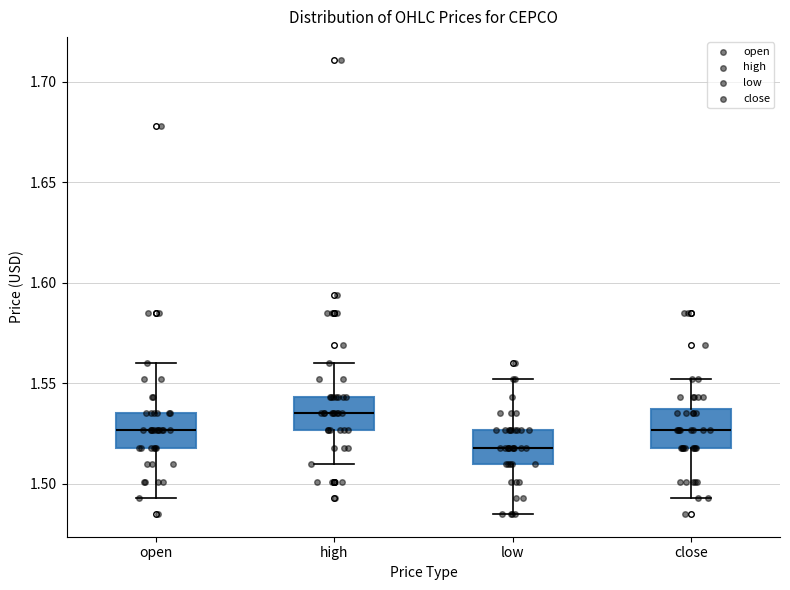

Reading left to right, transcribe this box plot: for each box, give where its median line is, the range the box spans, and where its two whiskers end, as read against the y-axis. The values are not printed on the chart, so give them approximately, as read against the axis.

open: median 1.525, box 1.520 to 1.535, whiskers 1.495 to 1.560
high: median 1.535, box 1.525 to 1.545, whiskers 1.510 to 1.560
low: median 1.520, box 1.510 to 1.525, whiskers 1.485 to 1.550
close: median 1.525, box 1.520 to 1.535, whiskers 1.495 to 1.550